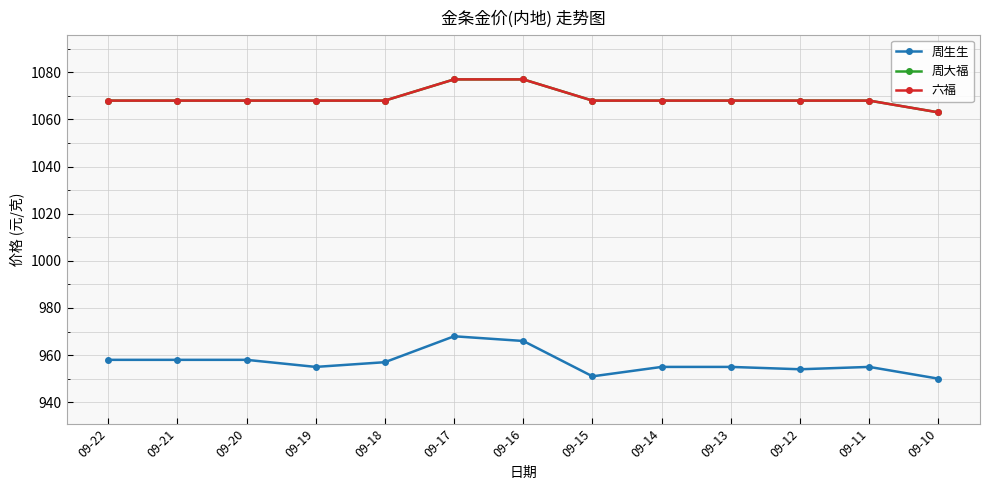

What is the difference between the maximum and minimum values in the 周大福 series?

14